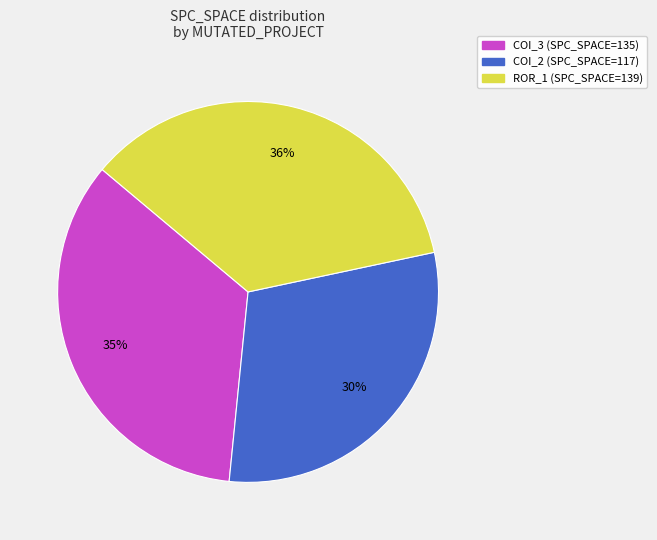

Does any single category account for the majority?

No